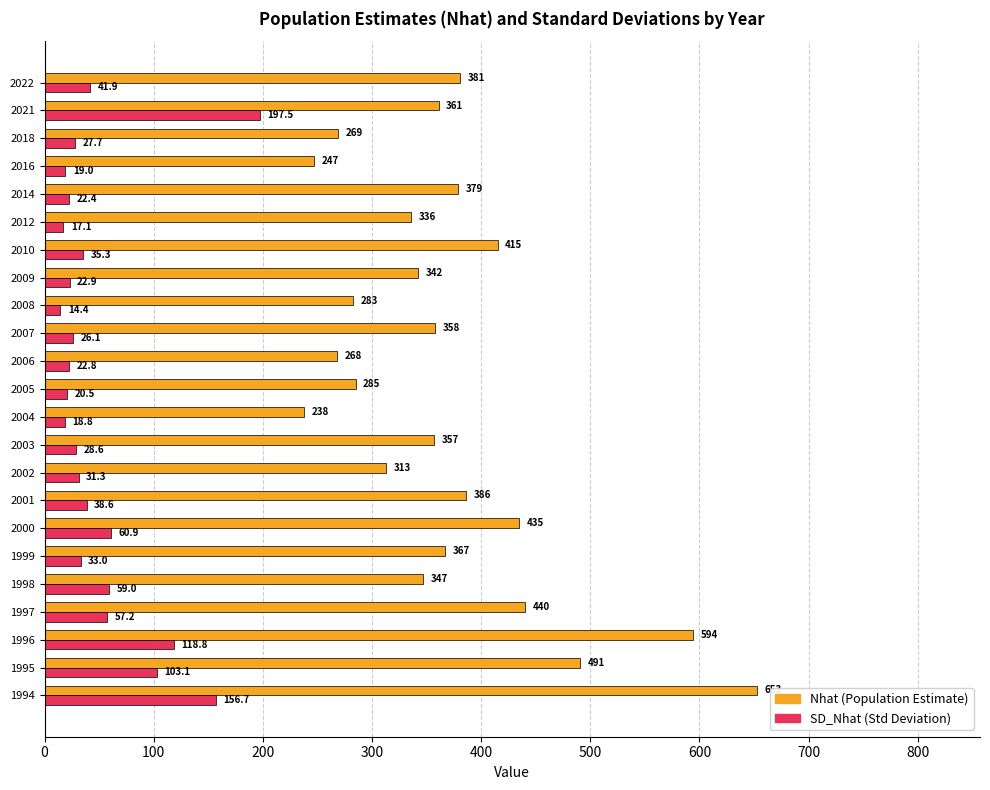

Where is SD_Nhat (Std Deviation) nearest to the value 105?

1995